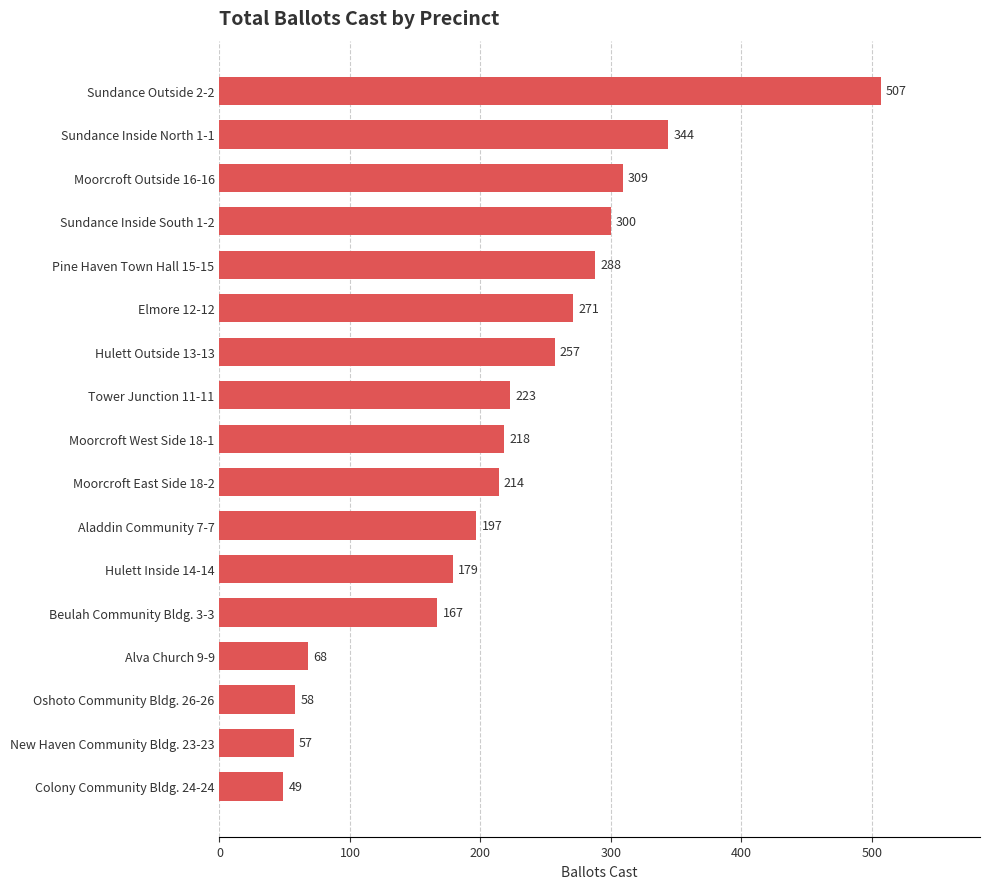

Reading top to bottom, extract all data points from this chart.

Sundance Outside 2-2=507	Sundance Inside North 1-1=344	Moorcroft Outside 16-16=309	Sundance Inside South 1-2=300	Pine Haven Town Hall 15-15=288	Elmore 12-12=271	Hulett Outside 13-13=257	Tower Junction 11-11=223	Moorcroft West Side 18-1=218	Moorcroft East Side 18-2=214	Aladdin Community 7-7=197	Hulett Inside 14-14=179	Beulah Community Bldg. 3-3=167	Alva Church 9-9=68	Oshoto Community Bldg. 26-26=58	New Haven Community Bldg. 23-23=57	Colony Community Bldg. 24-24=49